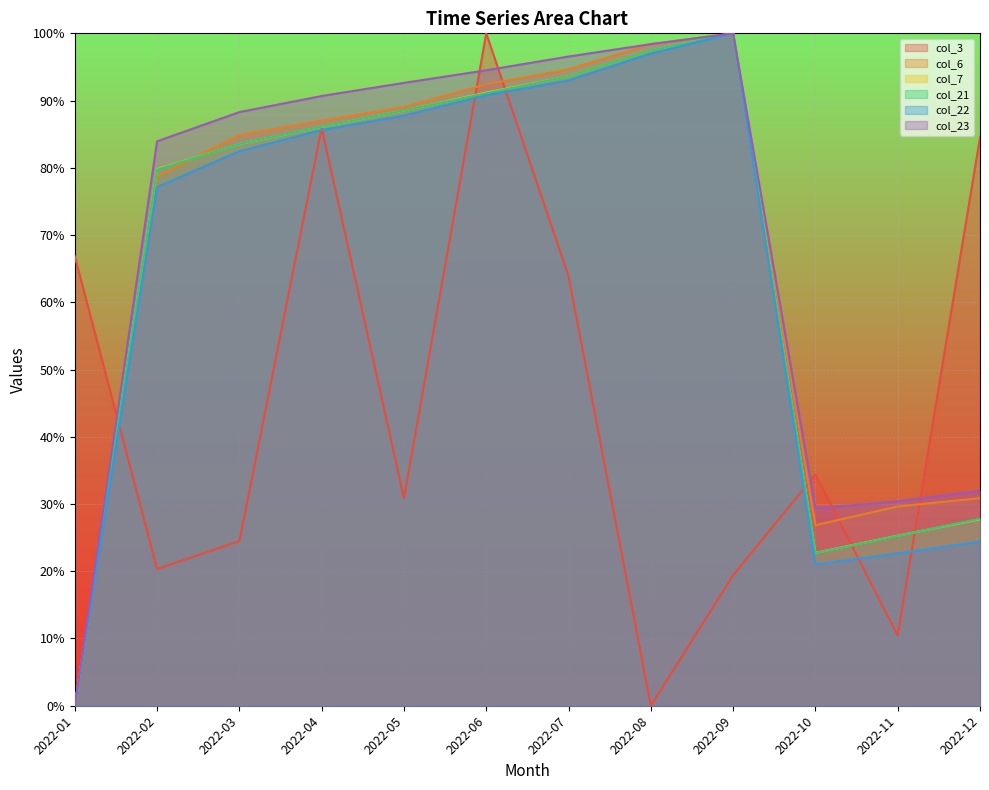

The col_3 series shows 52.8 at 2022-10. True or false?

False